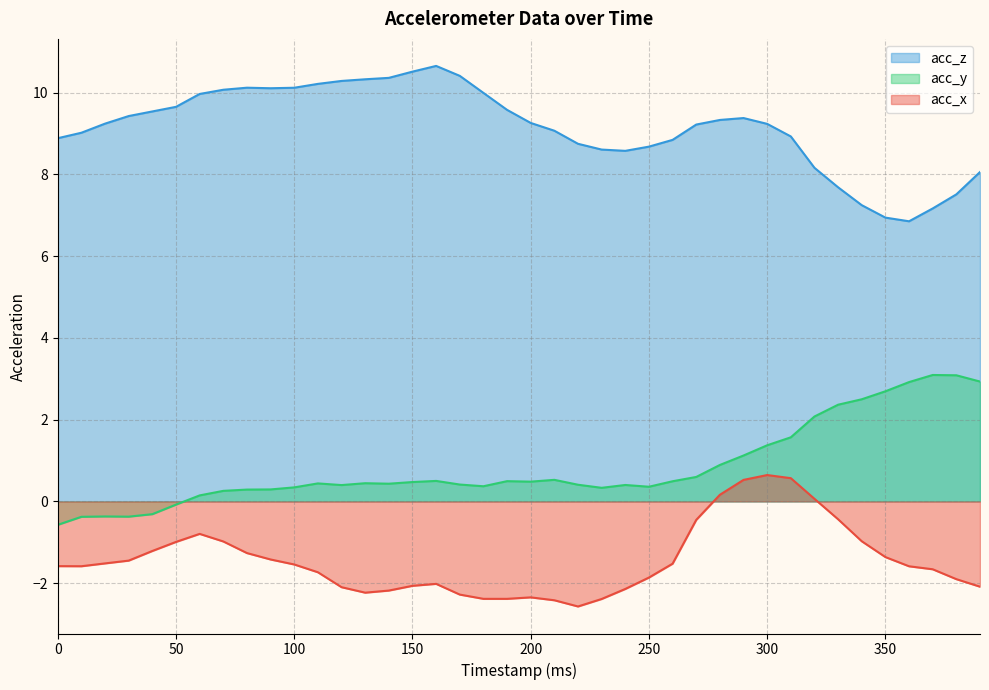

Reading left to right, what are all the values shown in this chart?

acc_x: -1.6	-1.6	-1.5	-1.4	-1.2	-1.0	-0.8	-1.0	-1.3	-1.4	-1.5	-1.7	-2.1	-2.2	-2.2	-2.1	-2.0	-2.3	-2.4	-2.4	-2.3	-2.4	-2.6	-2.4	-2.1	-1.9	-1.5	-0.5	0.2	0.5	0.6	0.6	0.1	-0.4	-1.0	-1.4	-1.6	-1.7	-1.9	-2.1
acc_y: -0.6	-0.4	-0.4	-0.4	-0.3	-0.1	0.1	0.3	0.3	0.3	0.3	0.4	0.4	0.4	0.4	0.5	0.5	0.4	0.4	0.5	0.5	0.5	0.4	0.3	0.4	0.4	0.5	0.6	0.9	1.1	1.4	1.6	2.1	2.4	2.5	2.7	2.9	3.1	3.1	2.9
acc_z: 8.9	9.0	9.2	9.4	9.5	9.7	10.0	10.1	10.1	10.1	10.1	10.2	10.3	10.3	10.4	10.5	10.7	10.4	10.0	9.6	9.3	9.1	8.7	8.6	8.6	8.7	8.8	9.2	9.3	9.4	9.2	8.9	8.2	7.7	7.2	6.9	6.9	7.2	7.5	8.1